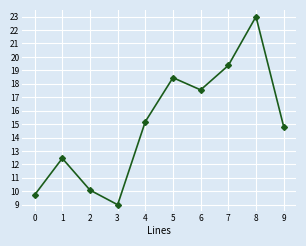

Between 6 and 7, which is larger?

7